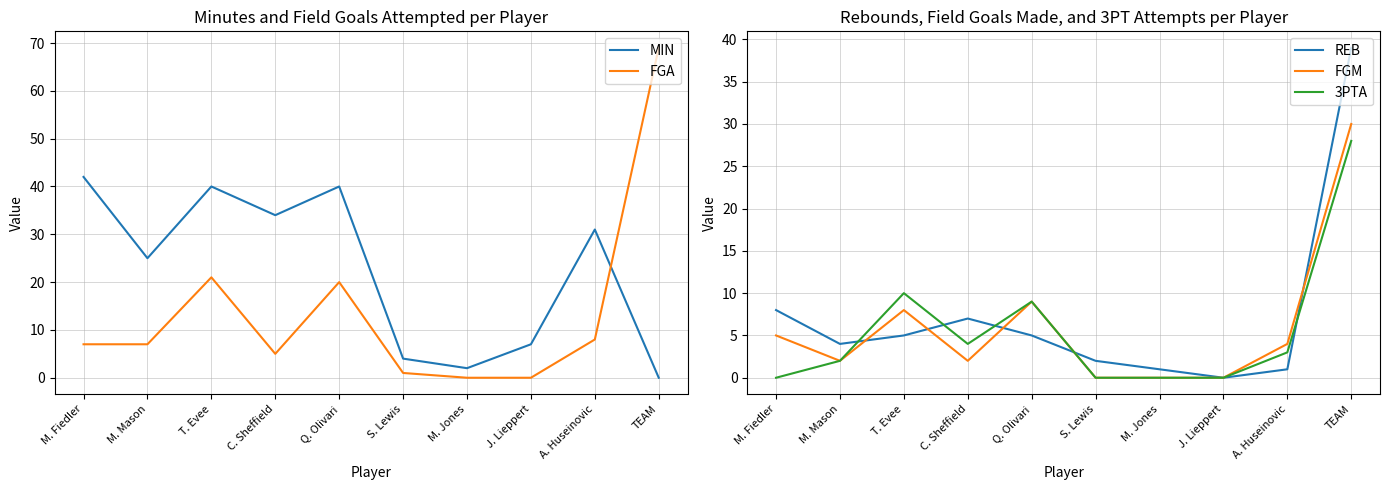

What is the label of the 3rd point from the left?

T. Evee